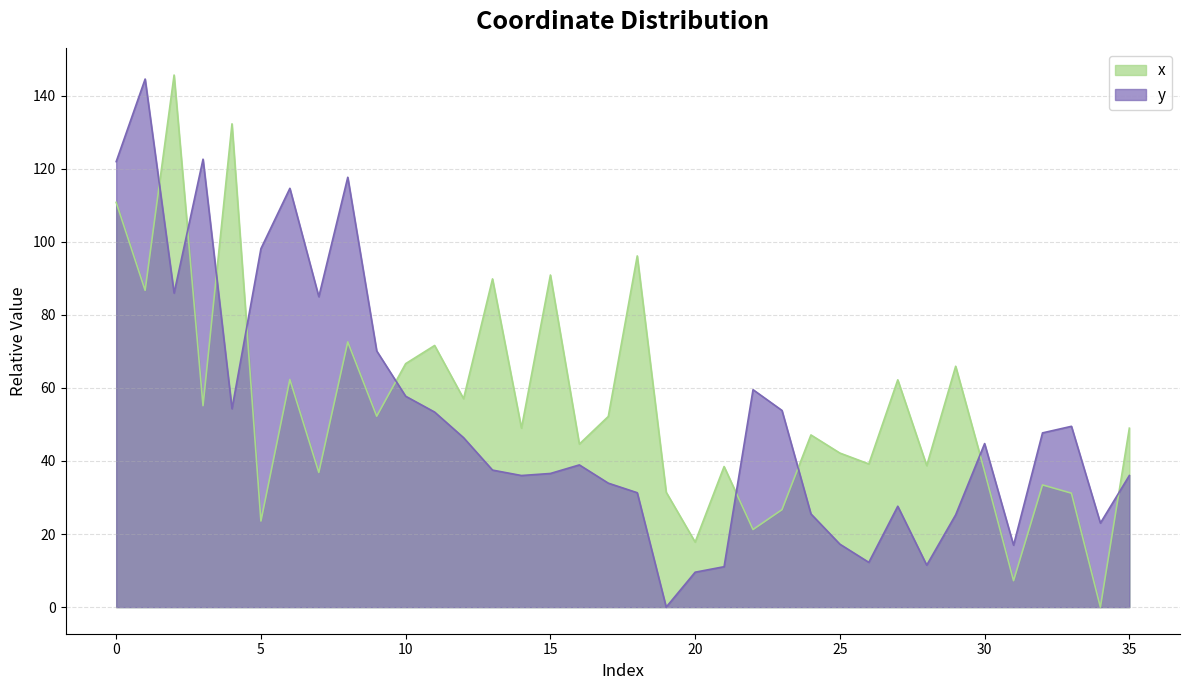

Reading left to right, list all the values displayed in this chart.

x: 0=110.8	1=86.7	2=145.6	3=55.1	4=132.3	5=23.6	6=62.3	7=36.9	8=72.6	9=52.3	10=66.6	11=71.6	12=57.1	13=89.8	14=49.0	15=90.9	16=44.6	17=52.2	18=96.1	19=31.4	20=17.8	21=38.5	22=21.2	23=26.7	24=47.1	25=42.2	26=39.2	27=62.2	28=38.7	29=65.9	30=37.1	31=7.2	32=33.4	33=31.2	34=0.0	35=49.0
y: 0=121.9	1=144.5	2=85.9	3=122.6	4=54.3	5=98.1	6=114.6	7=85.0	8=117.6	9=70.1	10=57.7	11=53.4	12=46.4	13=37.5	14=36.0	15=36.6	16=38.9	17=33.9	18=31.3	19=0.0	20=9.6	21=11.1	22=59.5	23=53.8	24=25.5	25=17.2	26=12.2	27=27.6	28=11.5	29=25.3	30=44.8	31=17.0	32=47.7	33=49.5	34=23.0	35=36.0